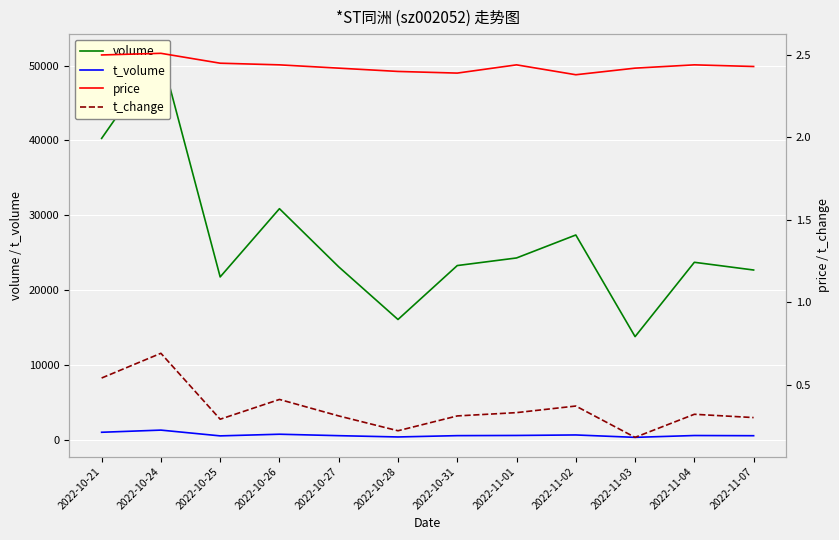

At which label does t_volume reach its peak?

2022-10-24